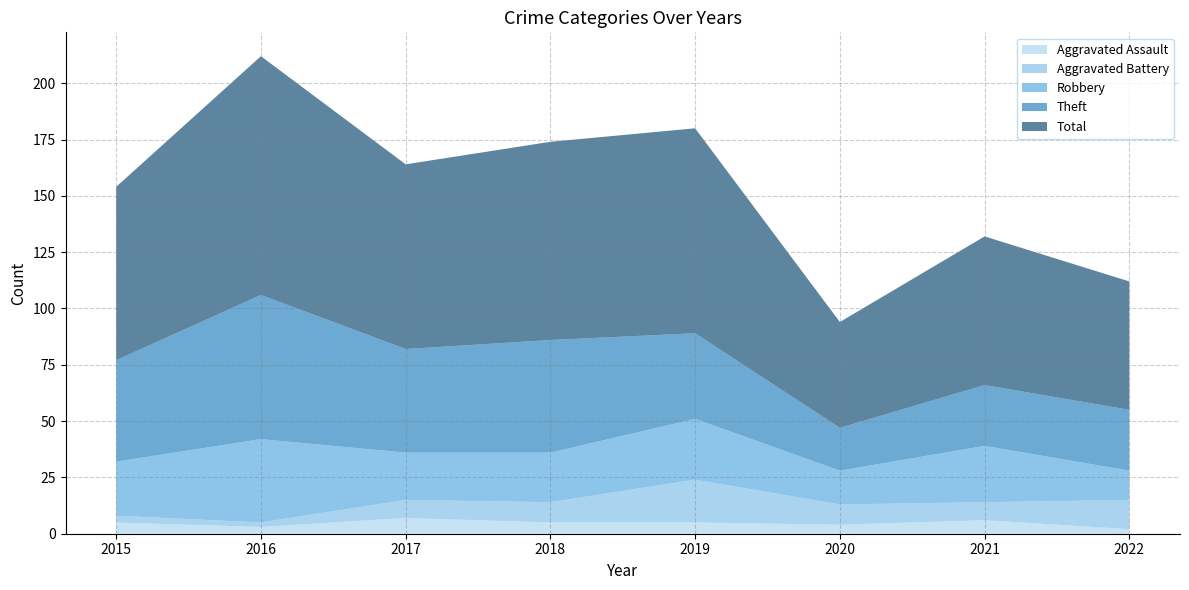

Count the number of categories in the chart.

8